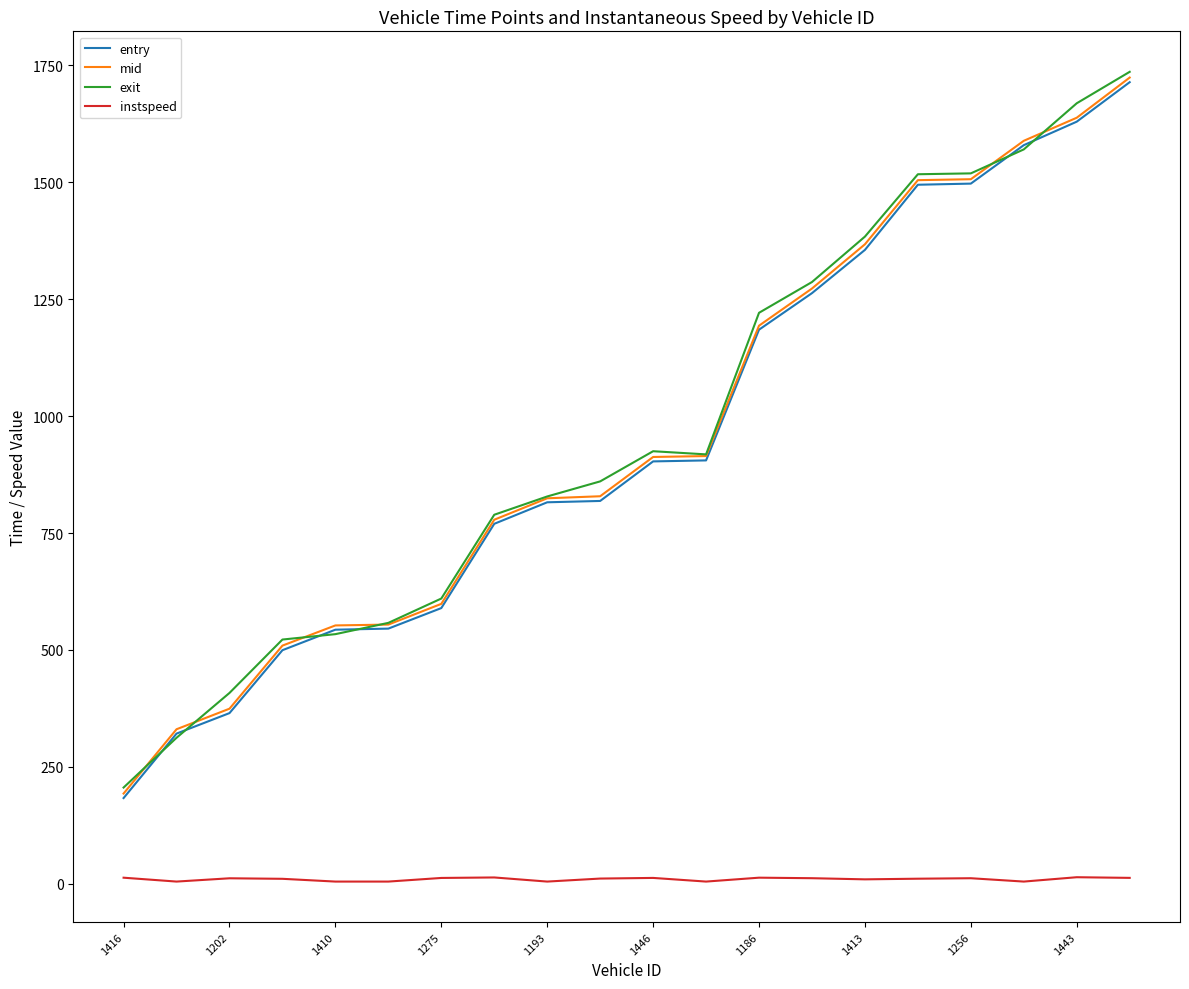

How many lines are shown in the chart?

4